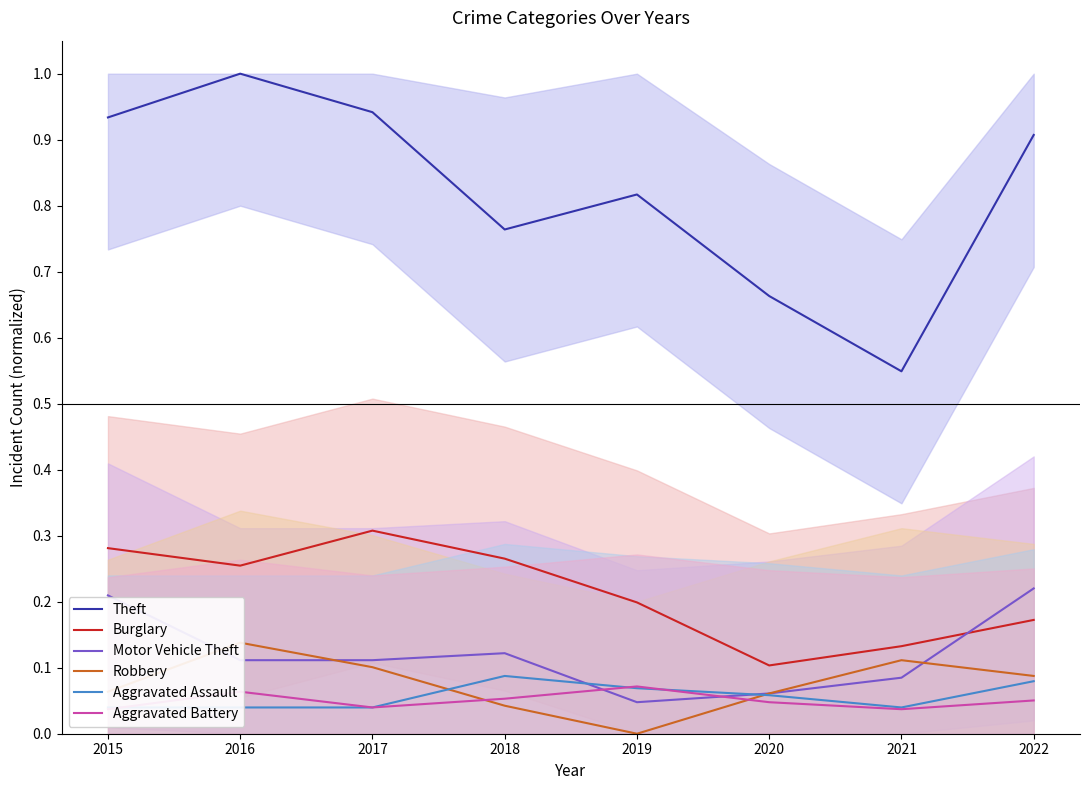

Reading left to right, list all the values displayed in this chart.

Theft: 0.9	1.0	0.9	0.8	0.8	0.7	0.5	0.9
Burglary: 0.3	0.3	0.3	0.3	0.2	0.1	0.1	0.2
Motor Vehicle Theft: 0.2	0.1	0.1	0.1	0.0	0.1	0.1	0.2
Robbery: 0.1	0.1	0.1	0.0	0.0	0.1	0.1	0.1
Aggravated Assault: 0.0	0.0	0.0	0.1	0.1	0.1	0.0	0.1
Aggravated Battery: 0.0	0.1	0.0	0.1	0.1	0.0	0.0	0.1